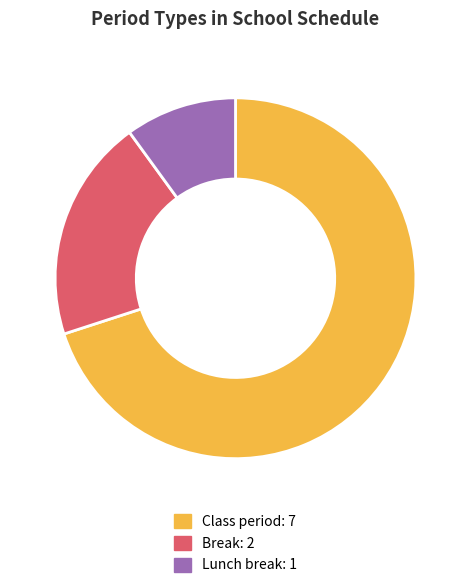

Is there any slice that represents more than half of the pie?

Yes